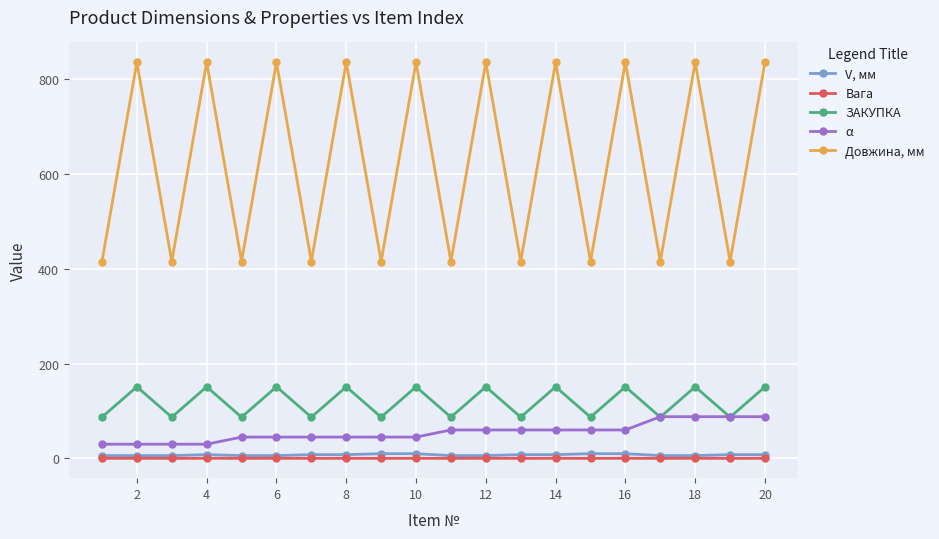

How many lines are shown in the chart?

5